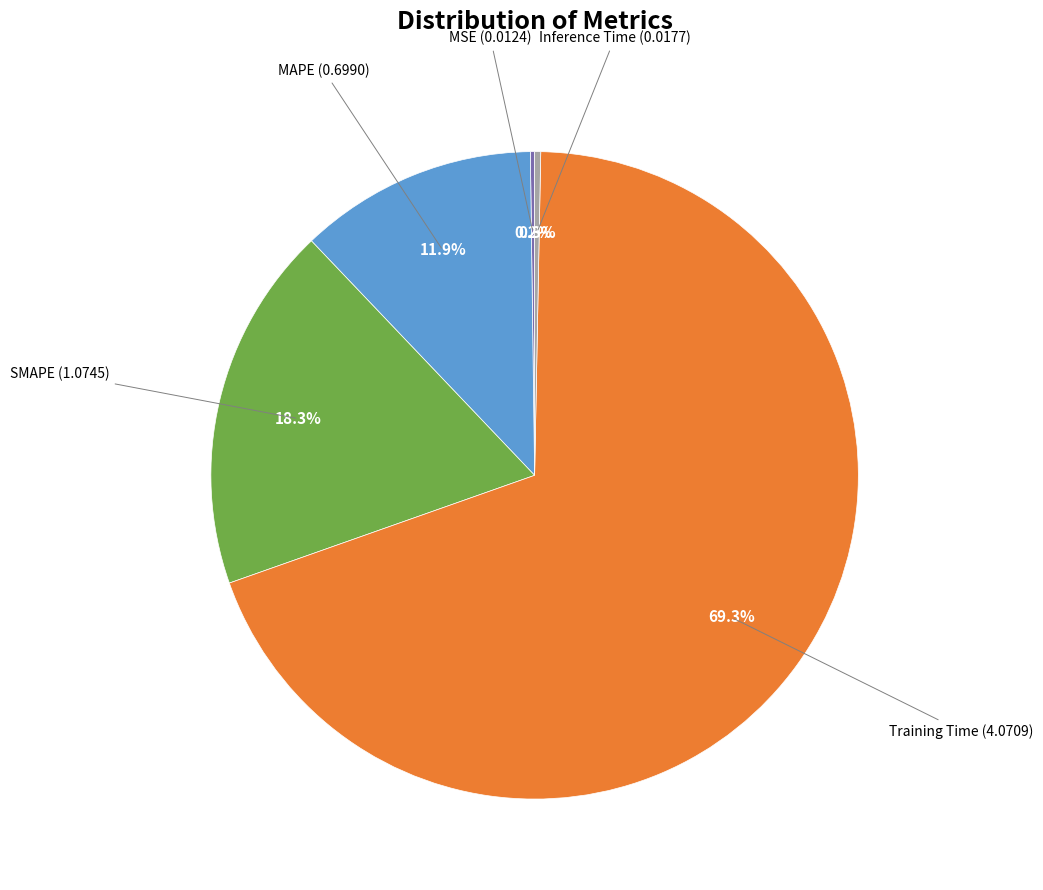

Is there any slice that represents more than half of the pie?

Yes